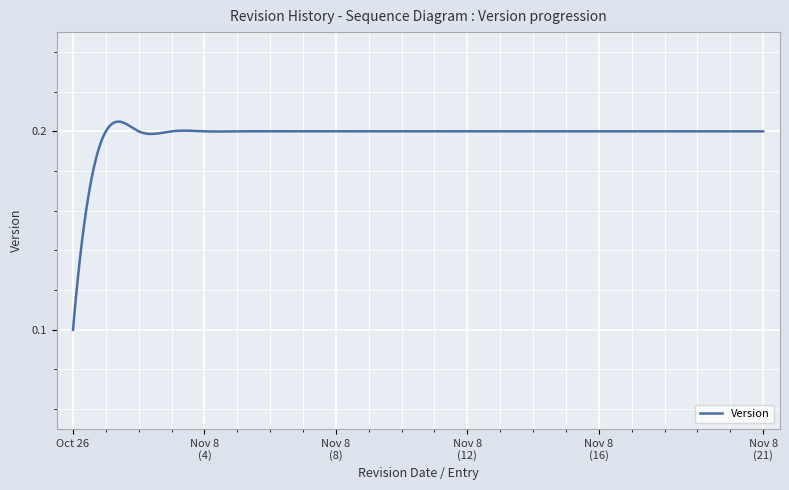

Reading left to right, what are all the values shown in this chart?

2022-10-26=0.1	2022-11-07=0.2	2022-11-08=0.2	2022-11-08=0.2	2022-11-08=0.2	2022-11-08=0.2	2022-11-08=0.2	2022-11-08=0.2	2022-11-08=0.2	2022-11-08=0.2	2022-11-08=0.2	2022-11-08=0.2	2022-11-08=0.2	2022-11-08=0.2	2022-11-08=0.2	2022-11-08=0.2	2022-11-08=0.2	2022-11-08=0.2	2022-11-08=0.2	2022-11-08=0.2	2022-11-08=0.2	2022-11-08=0.2